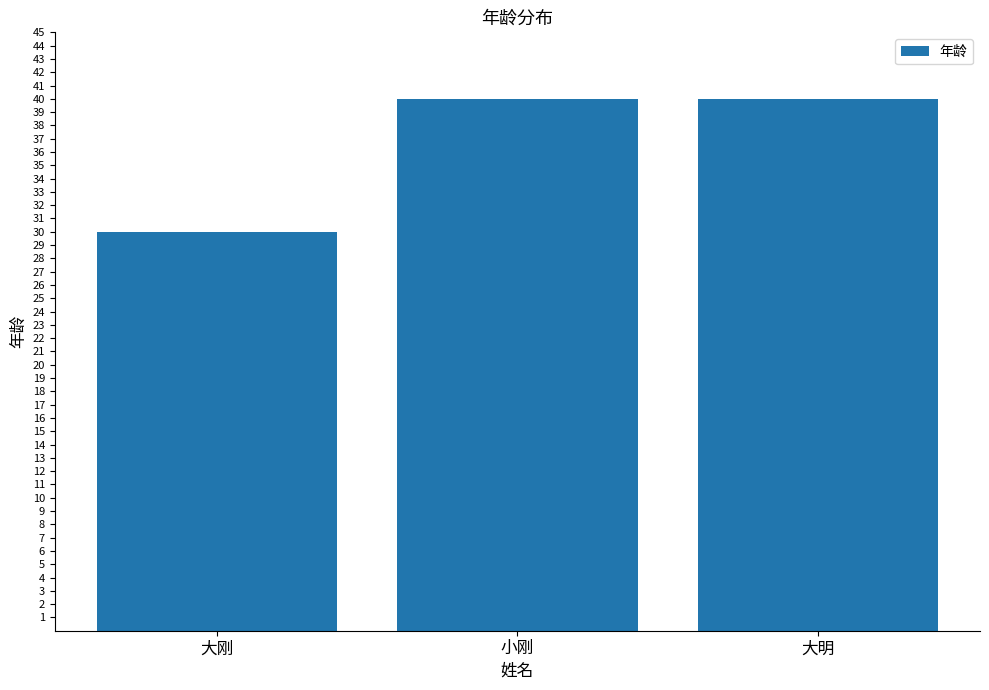

Reading left to right, extract all data points from this chart.

30	40	40